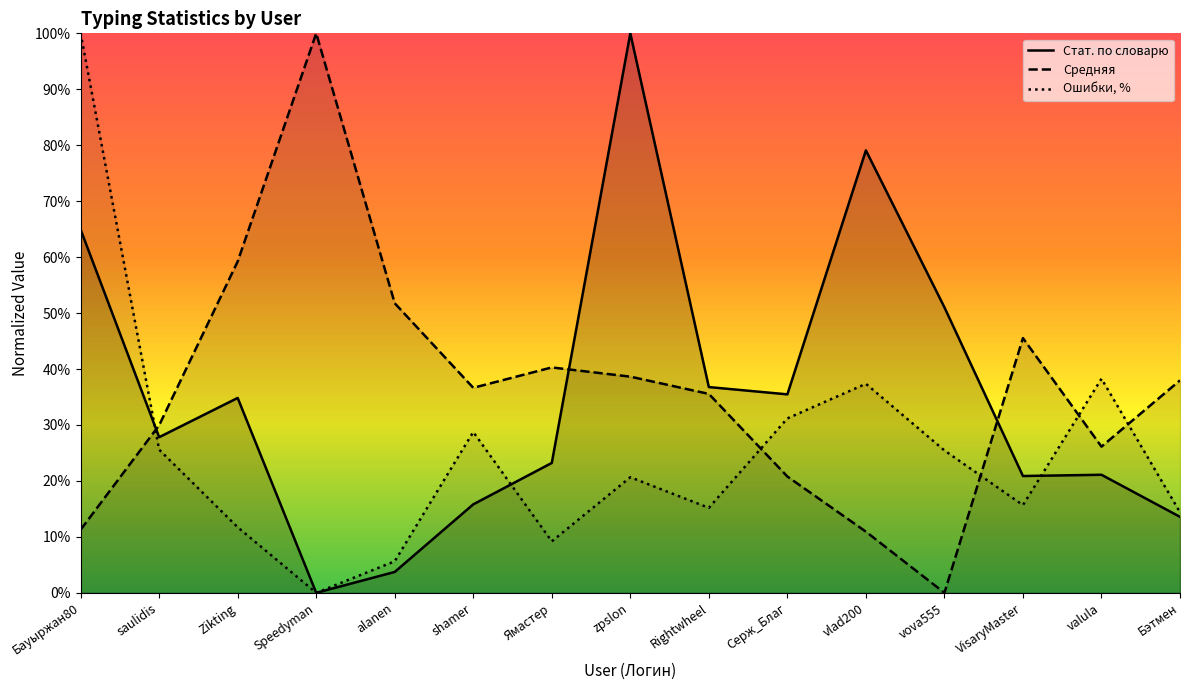

Which series has the largest range (max minus min)?

Стат. по словарю